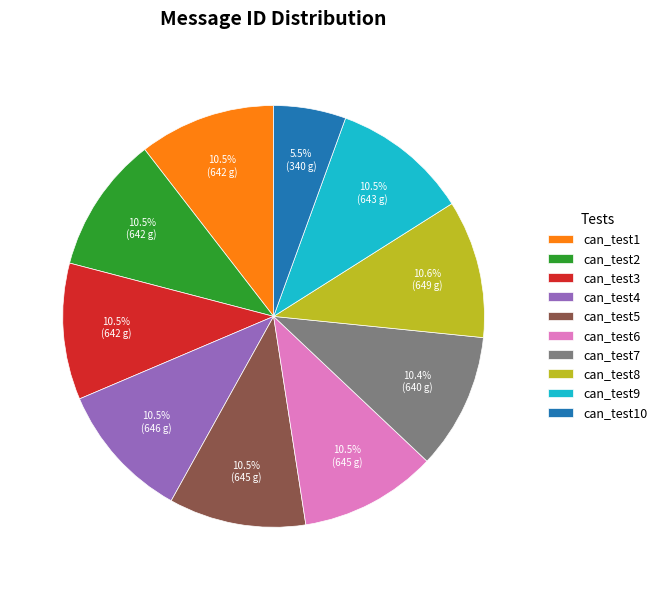

To the nearest percent, what is the average slice percentage?

10%